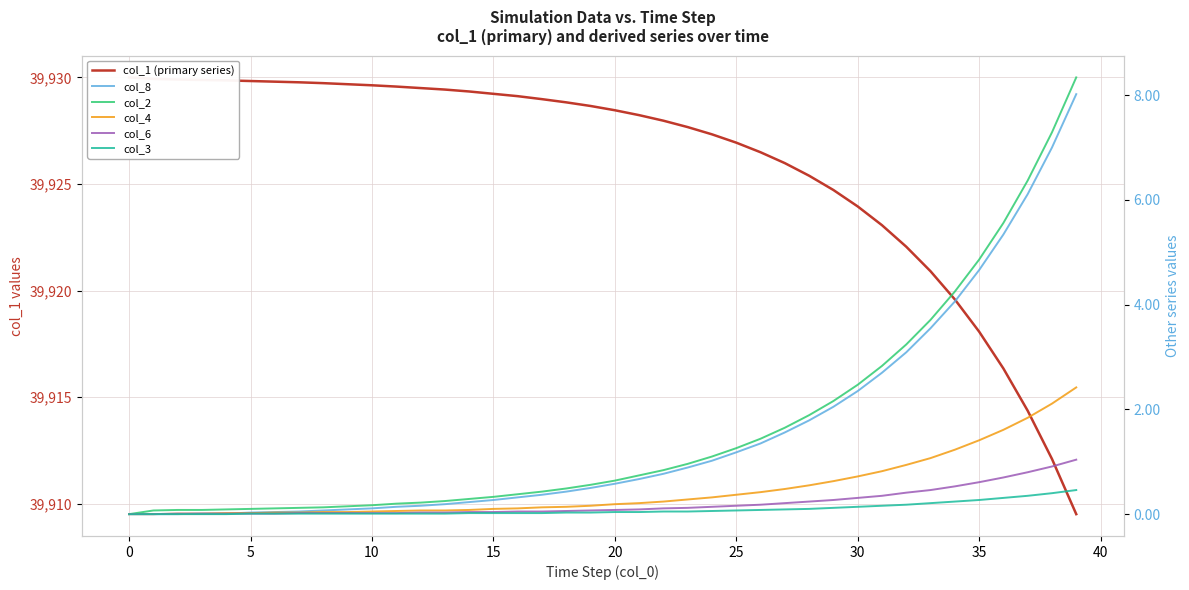

Which series changed the most between 11 and 24?

col_1 (primary series)